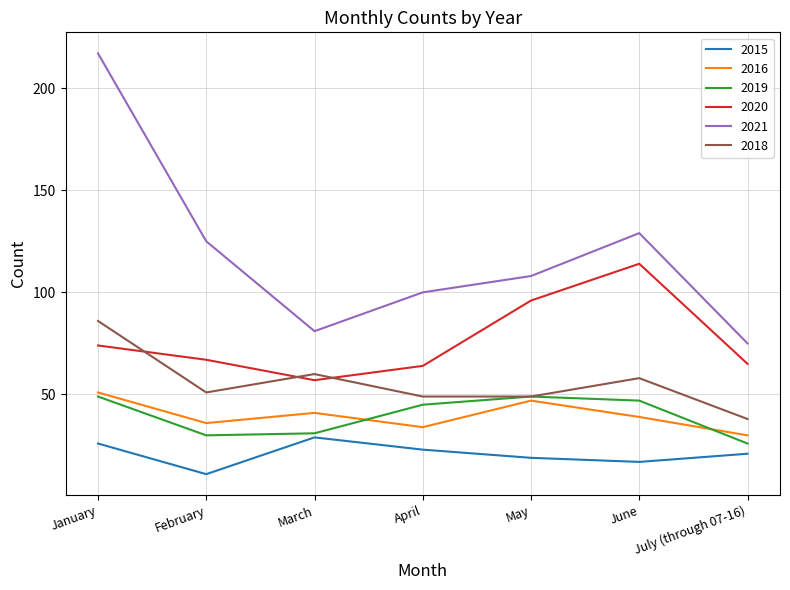

At how many categories does at least one series exceed 77?

6